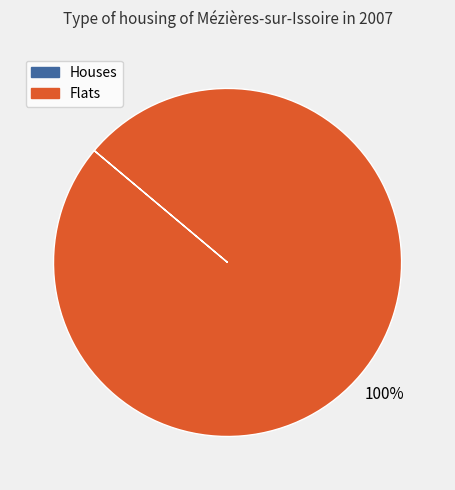

Does any single category account for the majority?

Yes